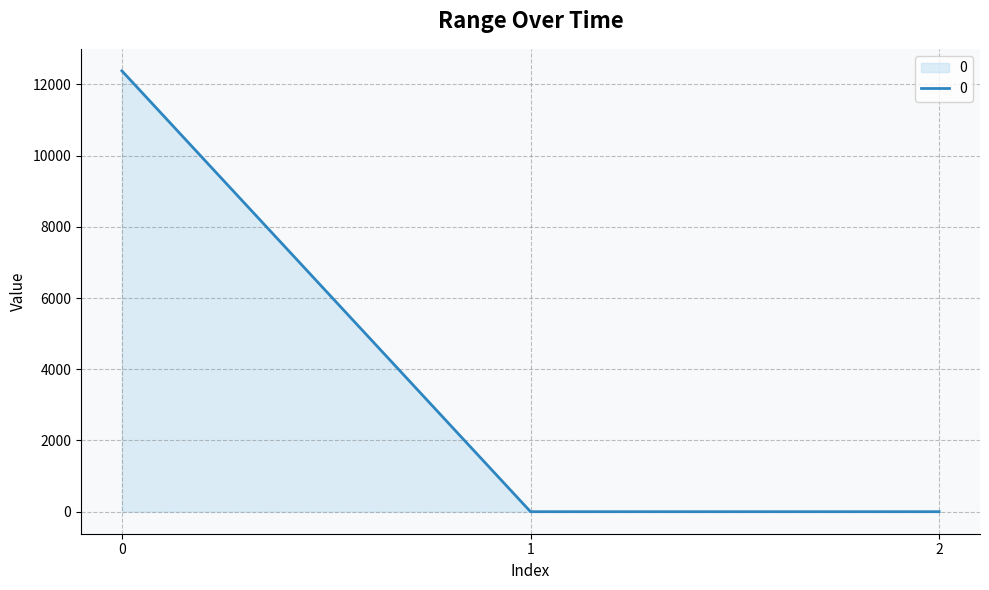

Reading left to right, what are all the values shown in this chart?

0=12382.3	1=0.0	2=0.0